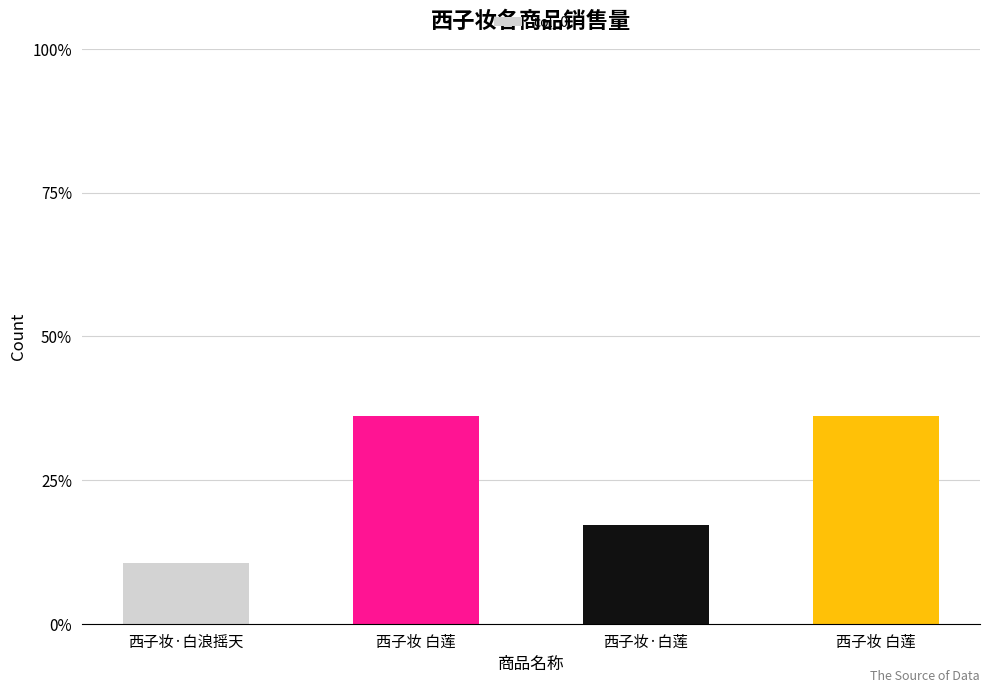

Reading left to right, extract all data points from this chart.

西子妆·白浪摇天=0.1	西子妆 白莲=0.4	西子妆·白莲=0.2	西子妆 白莲=0.4